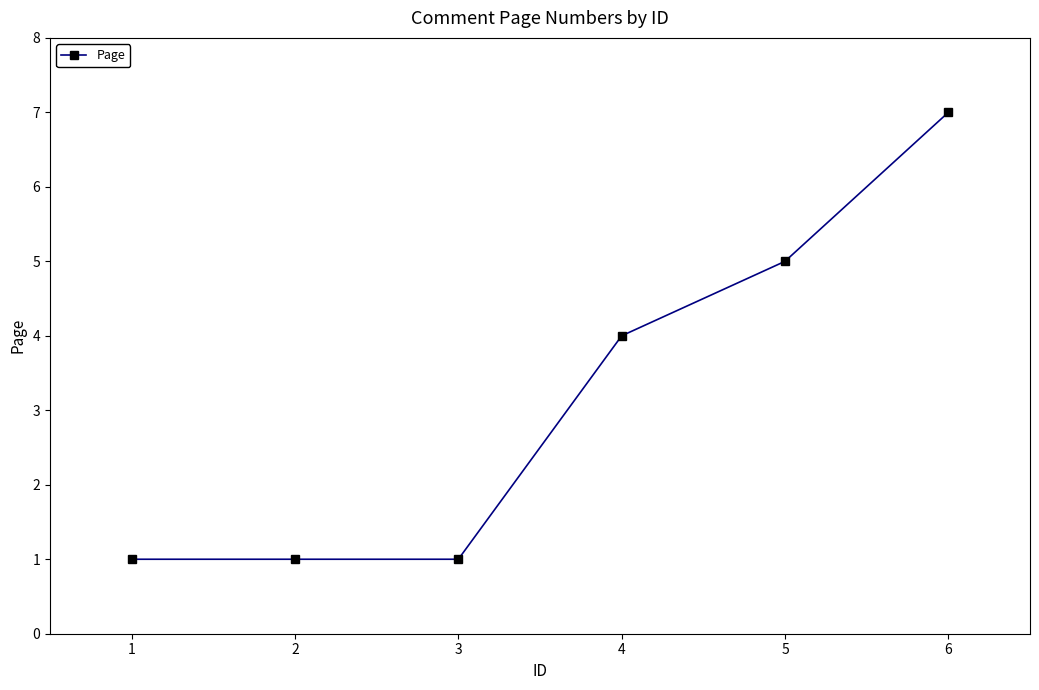

How many values are below 4?

3